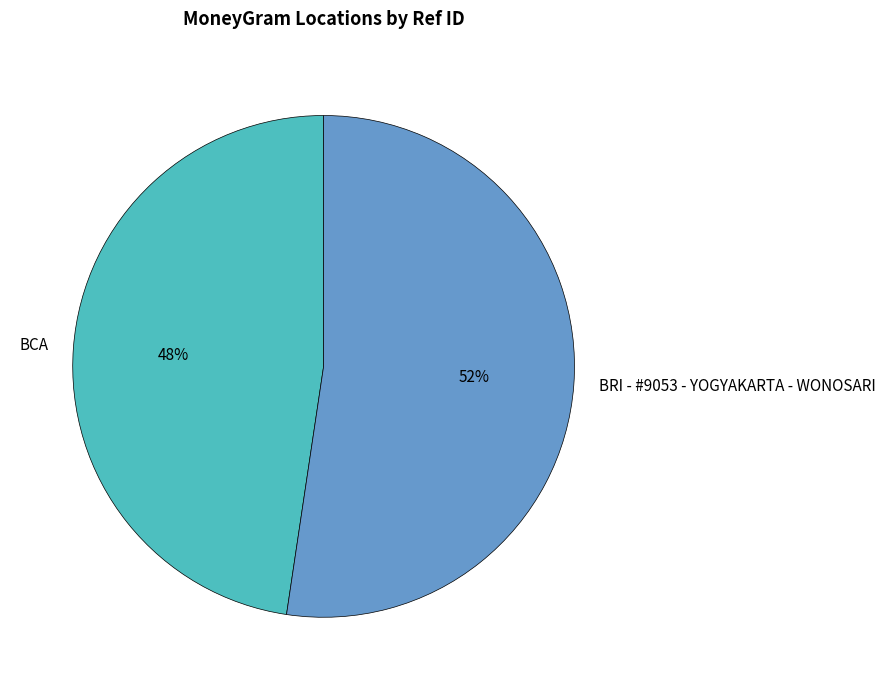

True or false: BCA accounts for 48% of the total.

True